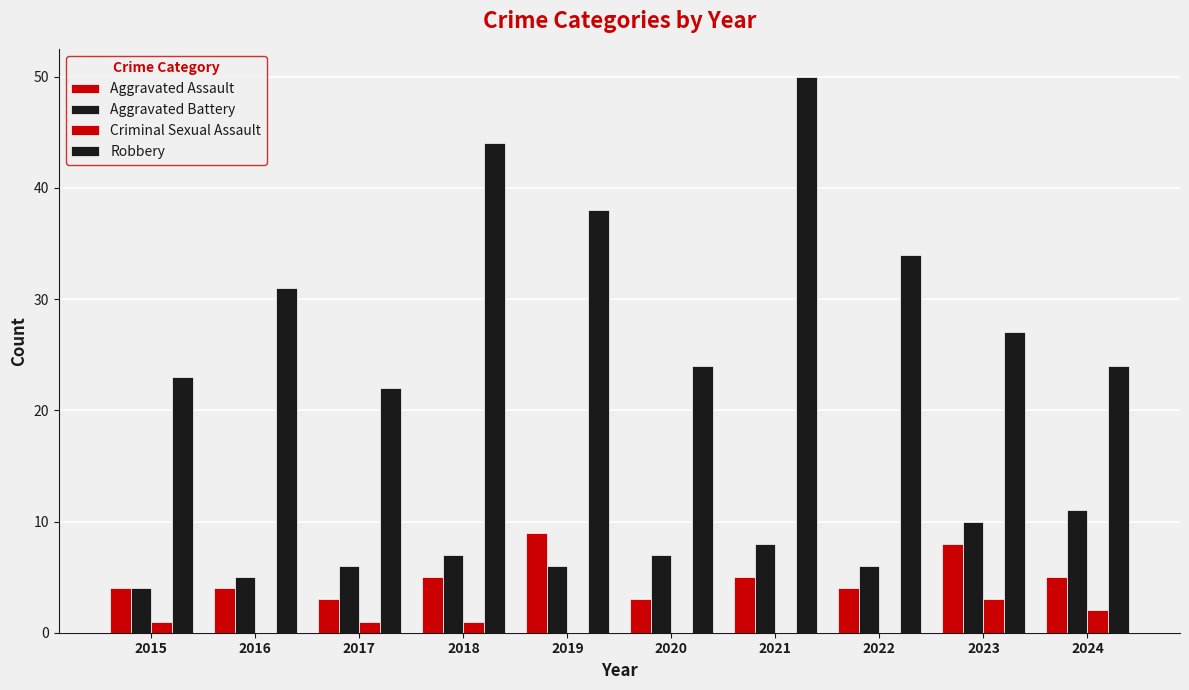

How many series are shown in this chart?

4